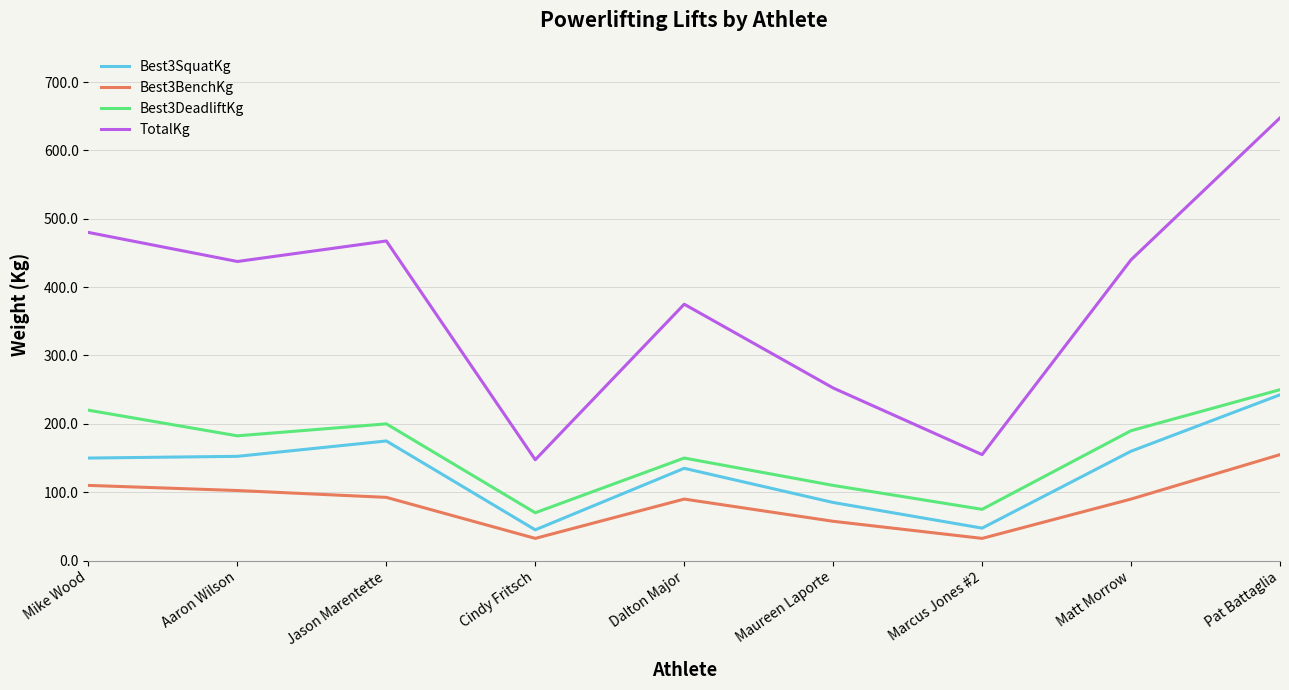

True or false: Best3SquatKg and Best3BenchKg cross at least once.

False